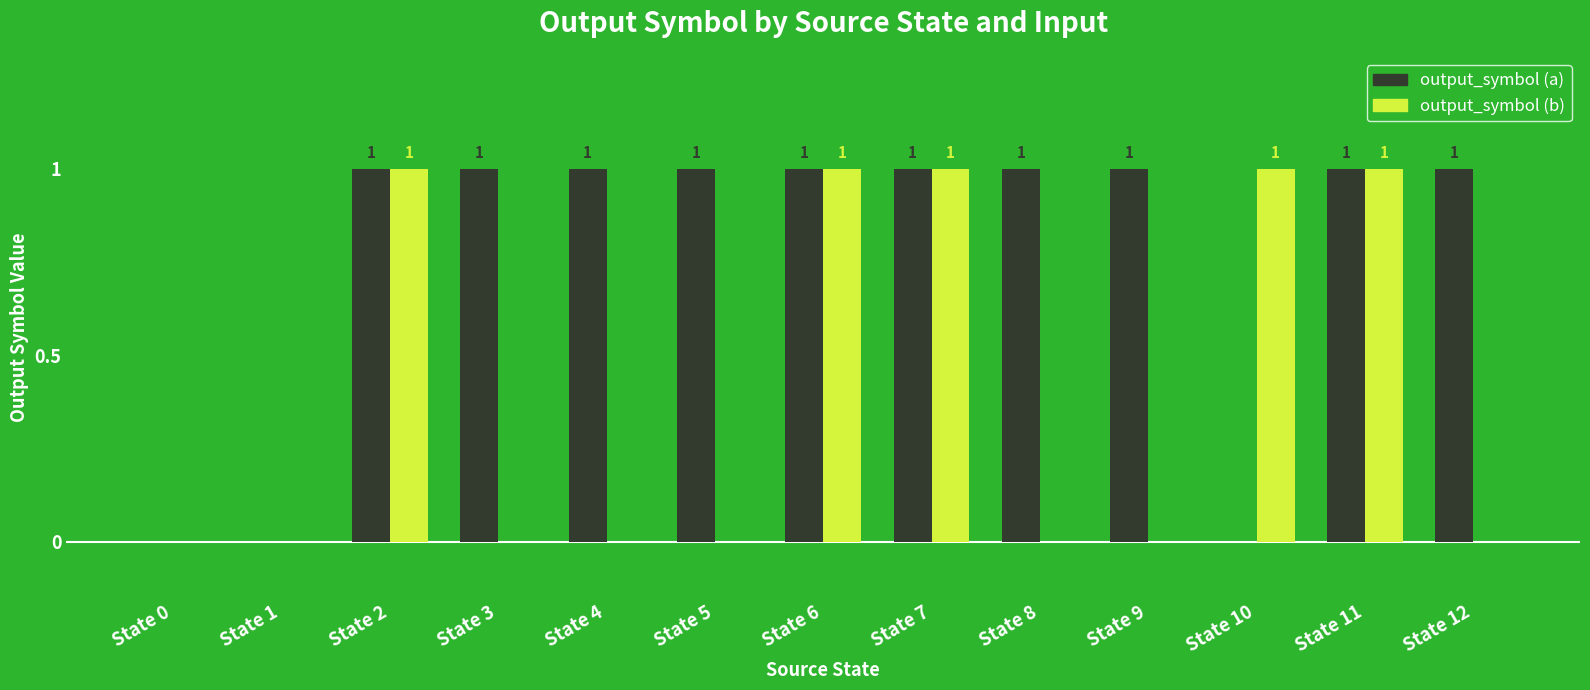

True or false: output_symbol (a) has a value of 1 at State 4.

True